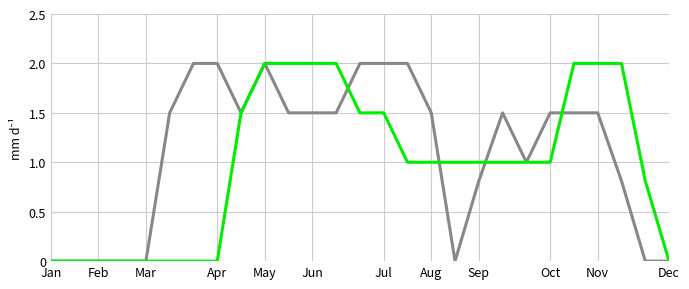

Does the chart display data point markers on the line(s)?

No